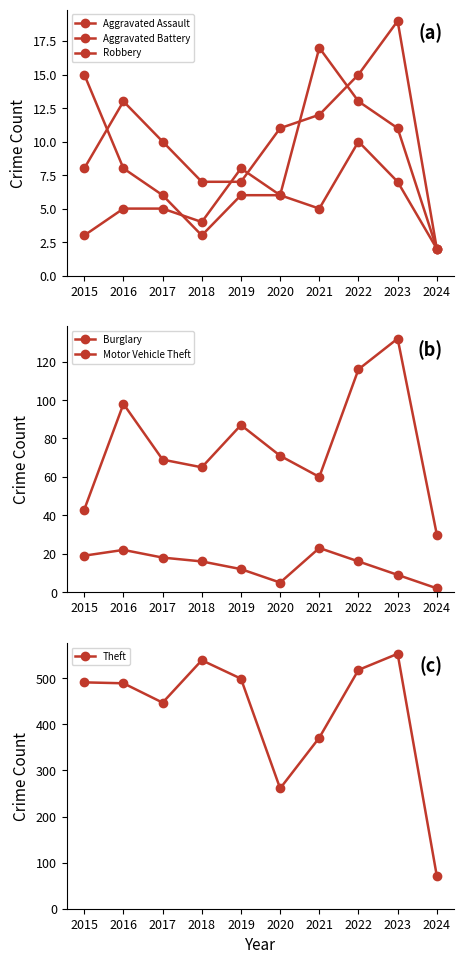

True or false: Motor Vehicle Theft has a value of 202 at 2022.

False